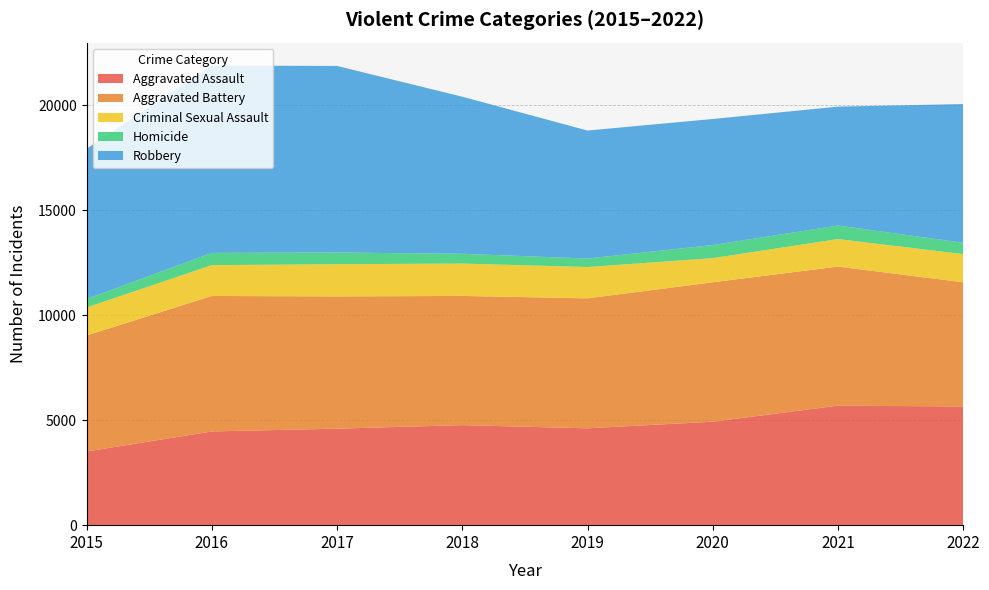

Reading left to right, list all the values displayed in this chart.

Aggravated Assault: 2015=3510	2016=4466	2017=4598	2018=4767	2019=4614	2020=4930	2021=5694	2022=5657
Aggravated Battery: 2015=5528	2016=6455	2017=6302	2018=6156	2019=6195	2020=6642	2021=6628	2022=5918
Criminal Sexual Assault: 2015=1335	2016=1470	2017=1535	2018=1543	2019=1492	2020=1152	2021=1312	2022=1340
Homicide: 2015=402	2016=584	2017=556	2018=466	2019=404	2020=623	2021=644	2022=540
Robbery: 2015=7160	2016=8923	2017=8892	2018=7484	2019=6099	2020=6007	2021=5665	2022=6611